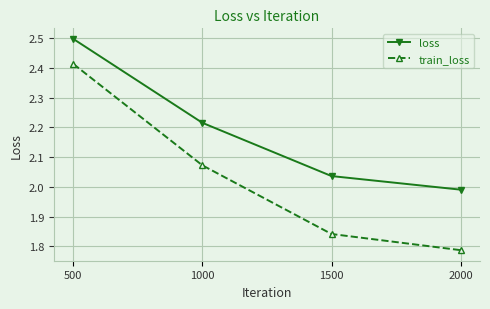

True or false: train_loss and loss intersect in this chart.

False